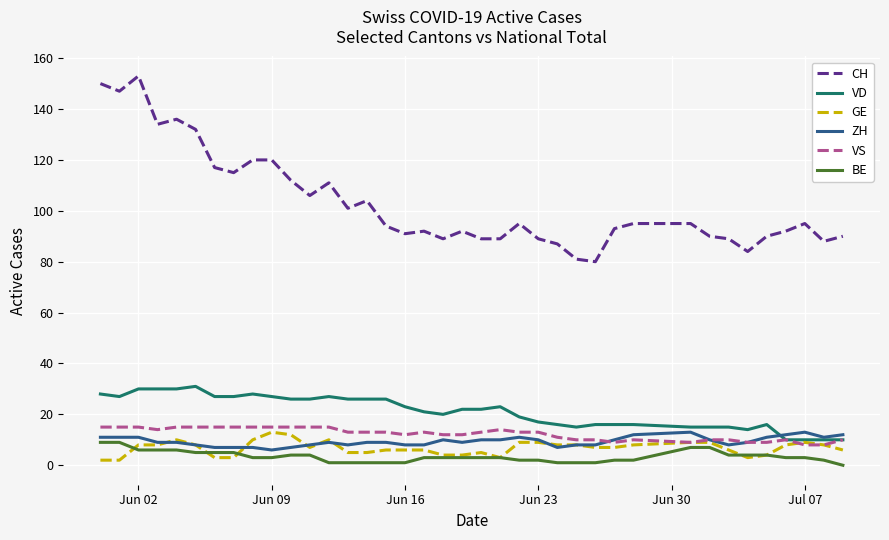

True or false: CH and GE intersect in this chart.

False